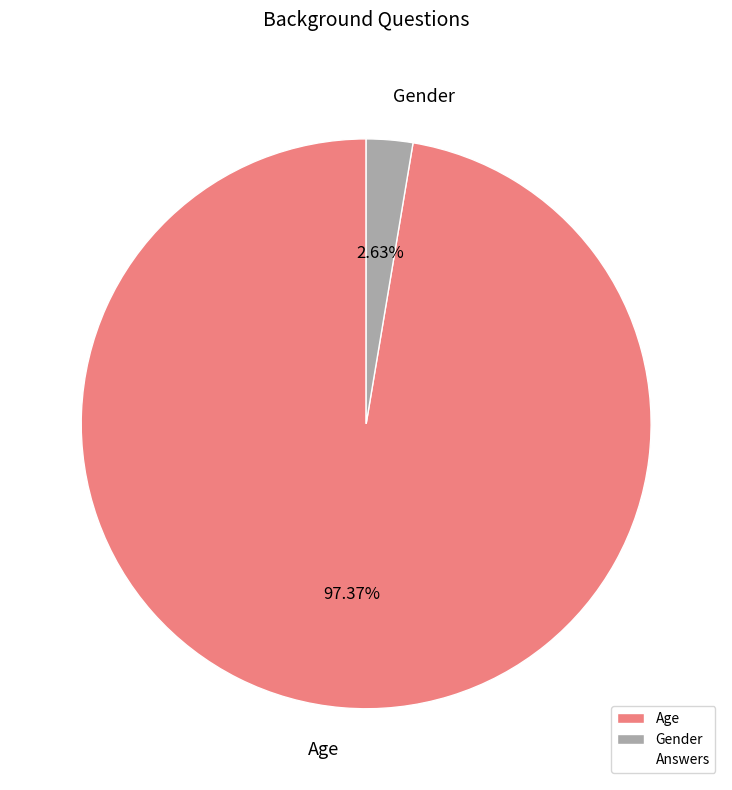

Which slice represents more than half of the pie?

Age